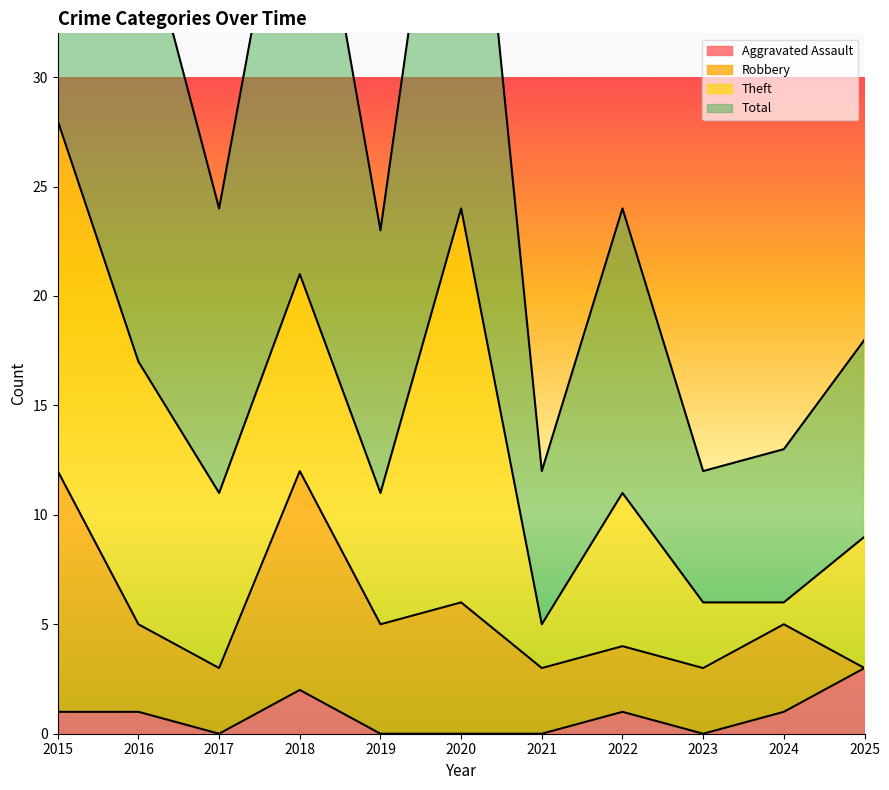

Is it true that Aggravated Assault equals 0 at 2021?

True